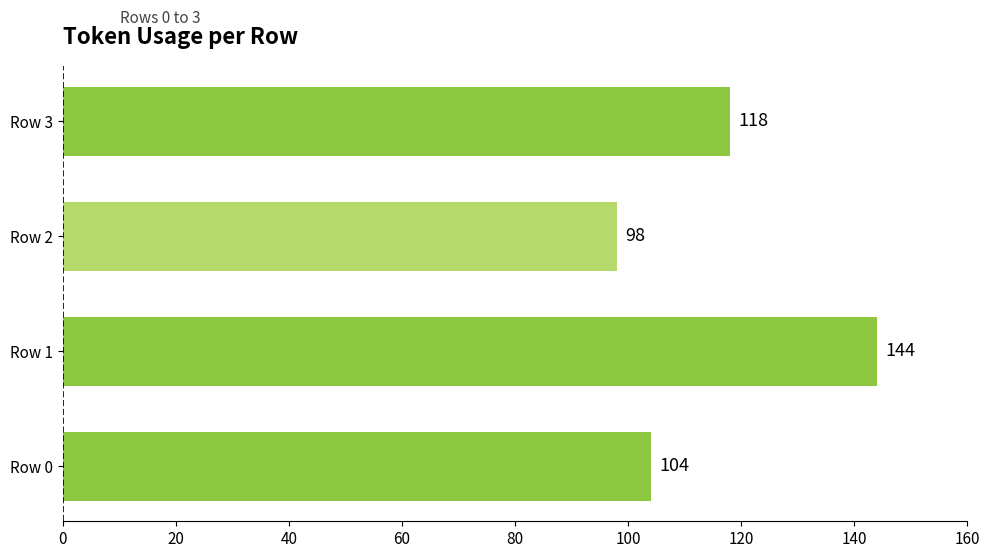

Count the number of categories in the chart.

4